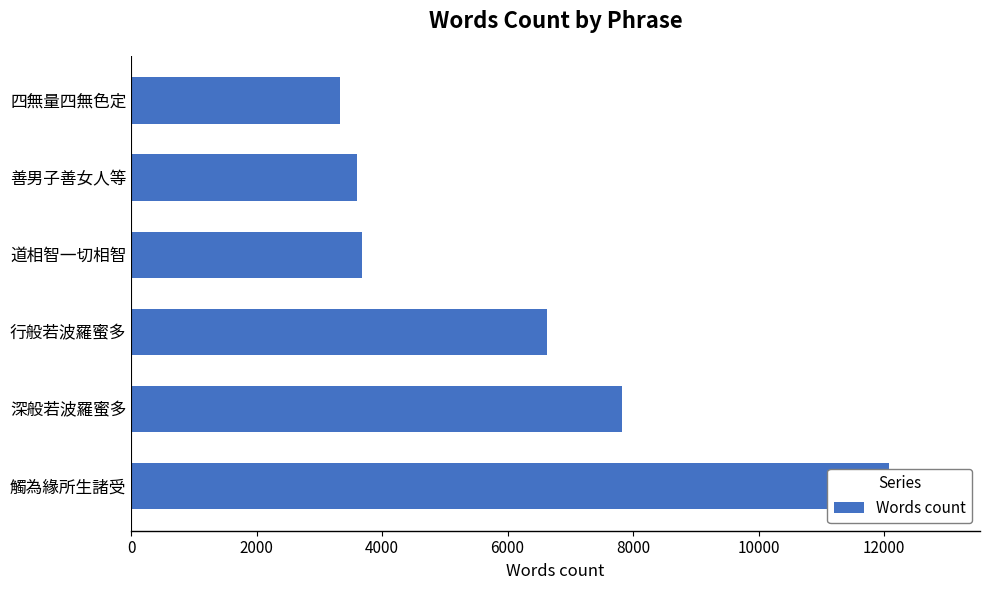

How many data points are above 6633?

2